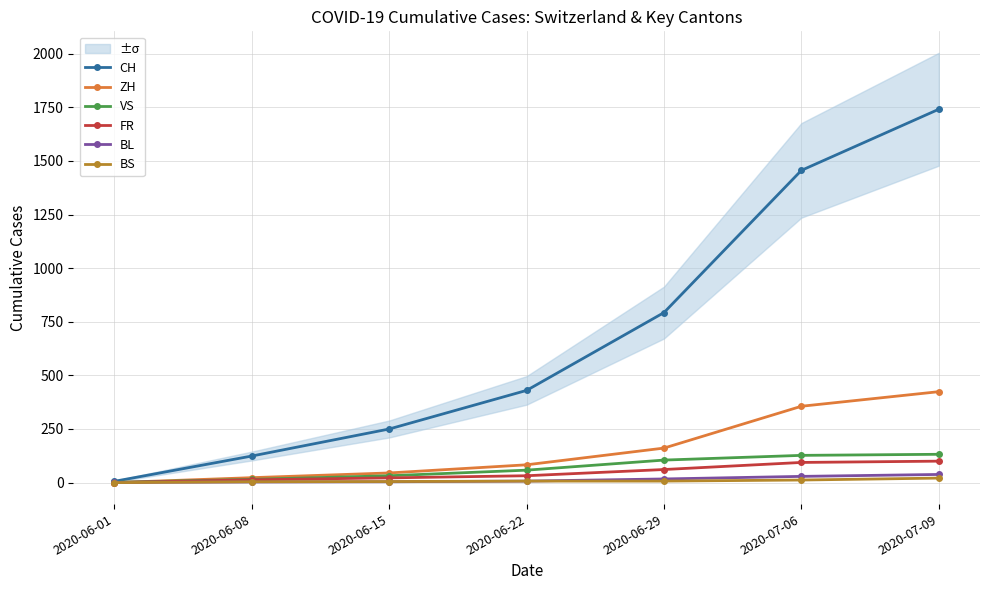

What is the difference between the maximum and minimum values in the BS series?

21